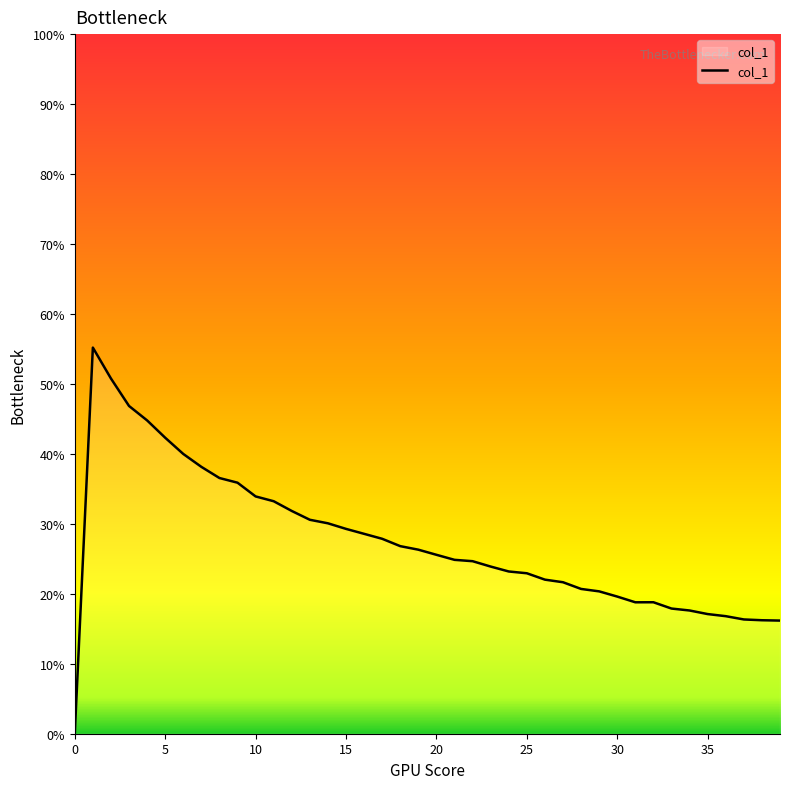

What is the difference between the maximum and minimum values?

55.2